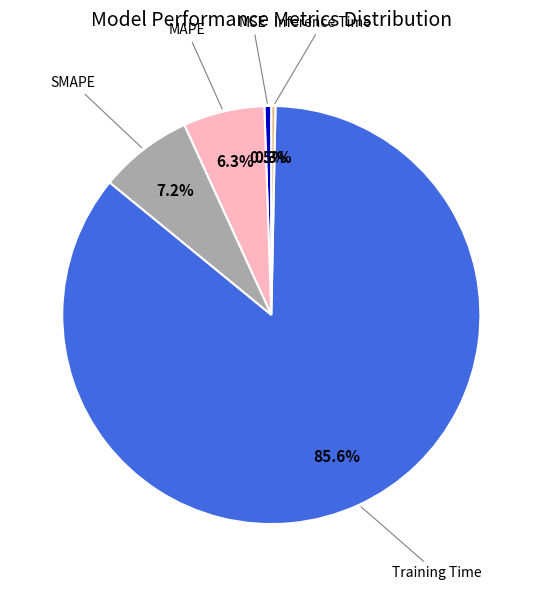

Is there any slice that represents more than half of the pie?

Yes